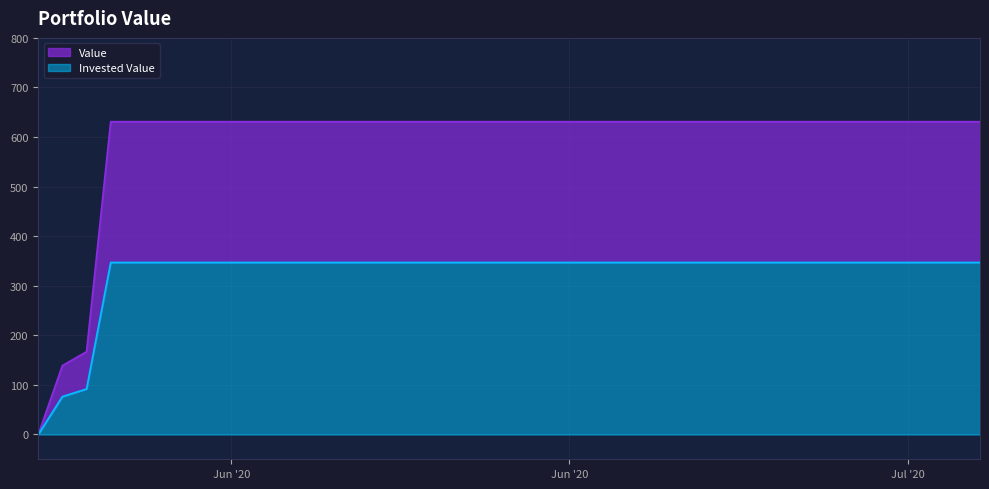

How many lines are shown in the chart?

2